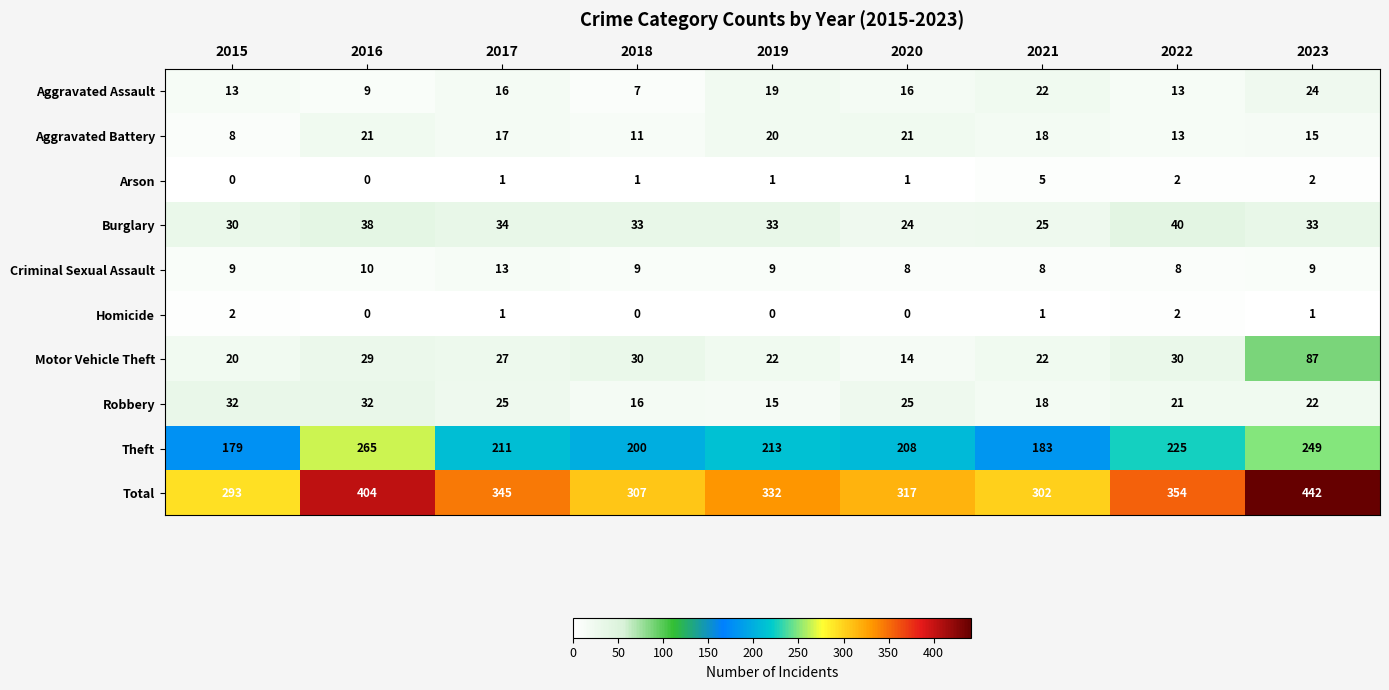

At which category is the sum across all series the highest?

2023